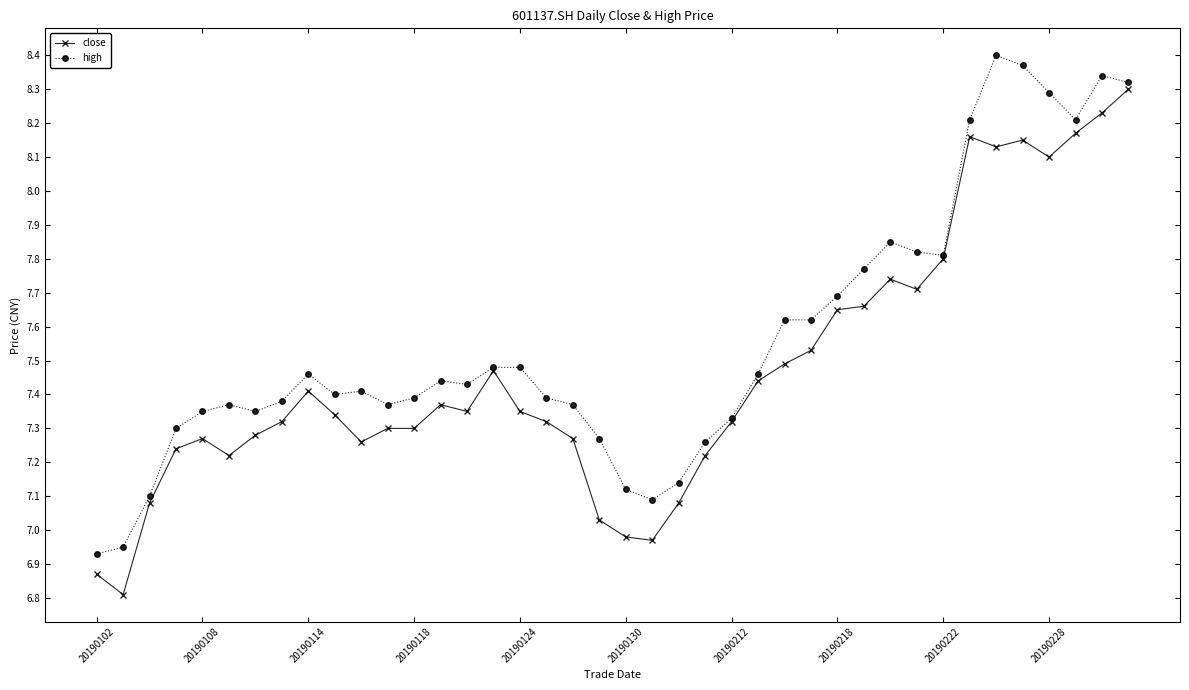

Rank the series by their maximum value, from lowest to highest.

close, high